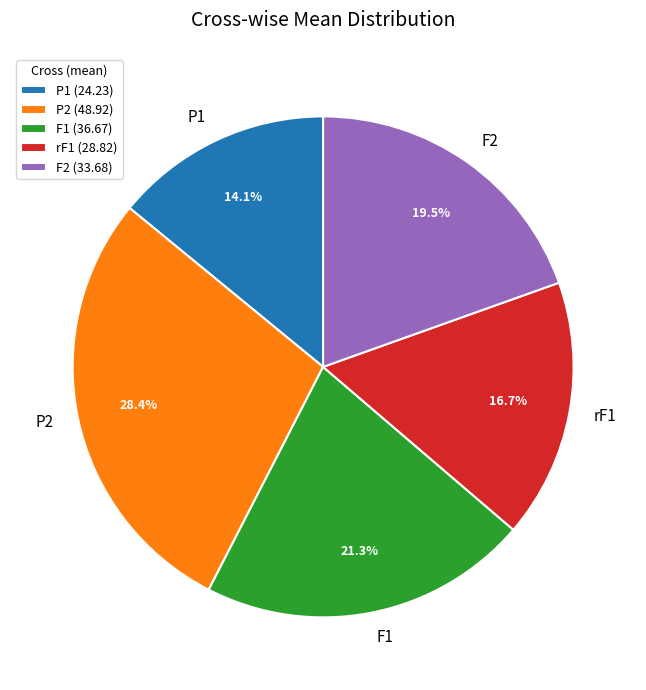

To the nearest percent, what percentage of the pie is rF1?

17%